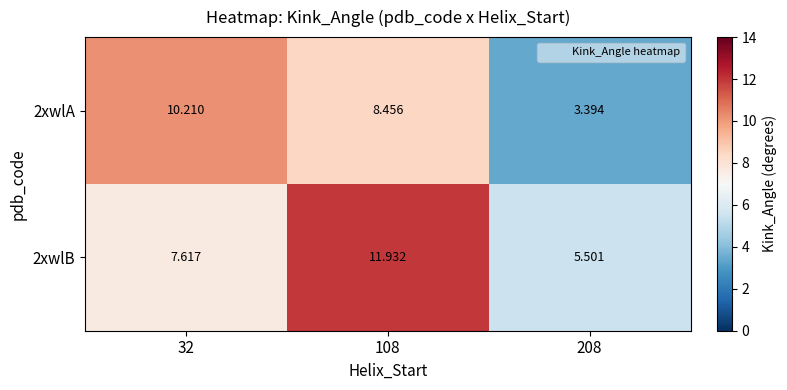

Is the value of 2xwlA at 108 greater than the value of 2xwlB at 32?

Yes